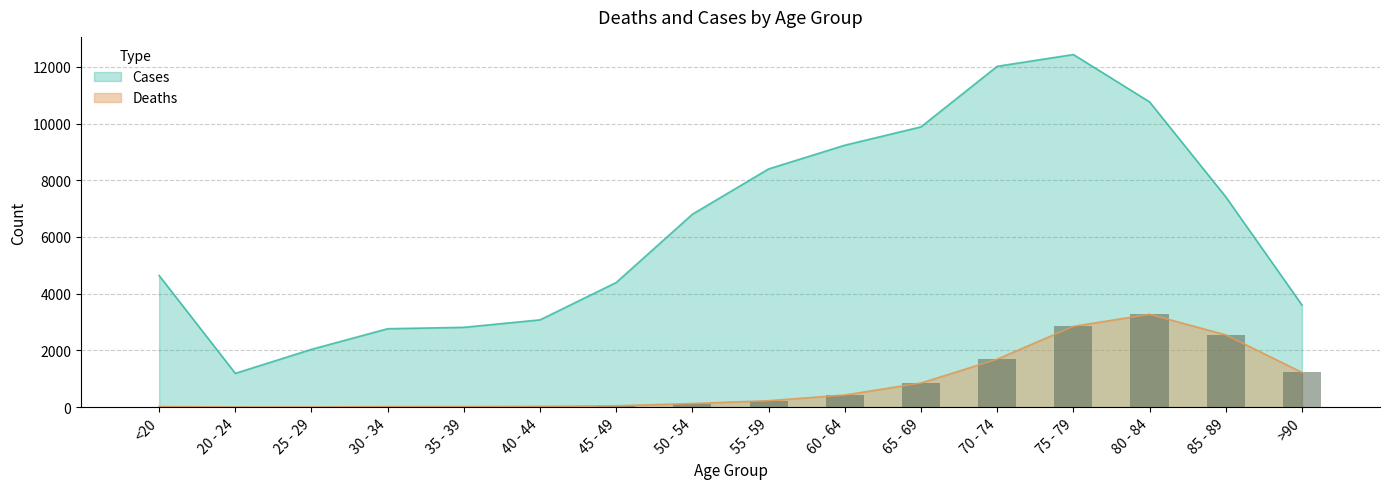

Reading right to left, extract all data points from this chart.

Deaths: 1224	2548	3273	2848	1690	850	426	227	126	47	24	18	17	3	4	18
Cases: 3604	7417	10764	12434	12018	9883	9236	8400	6803	4396	3078	2814	2765	2038	1191	4641